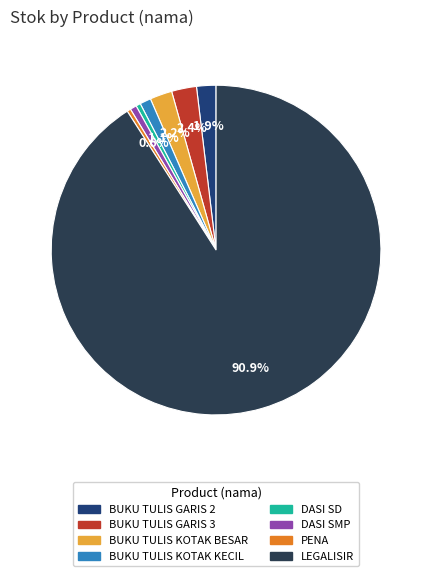

Which category has the biggest portion of the pie?

LEGALISIR